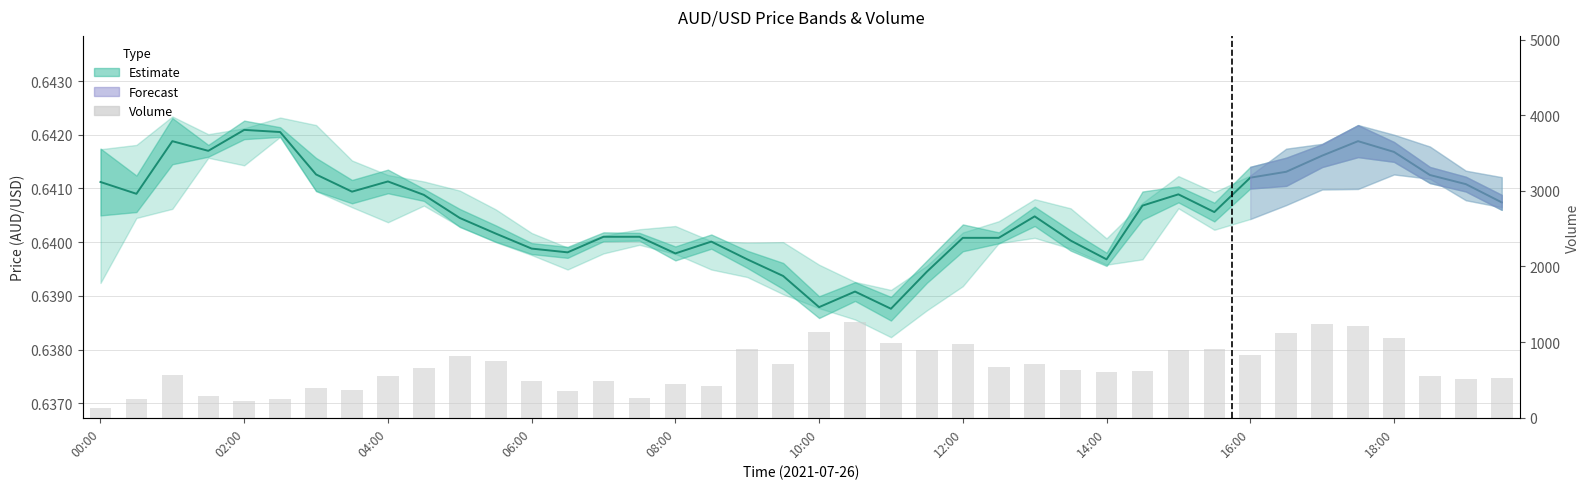

What value does the Volume series have at 15?

255.0